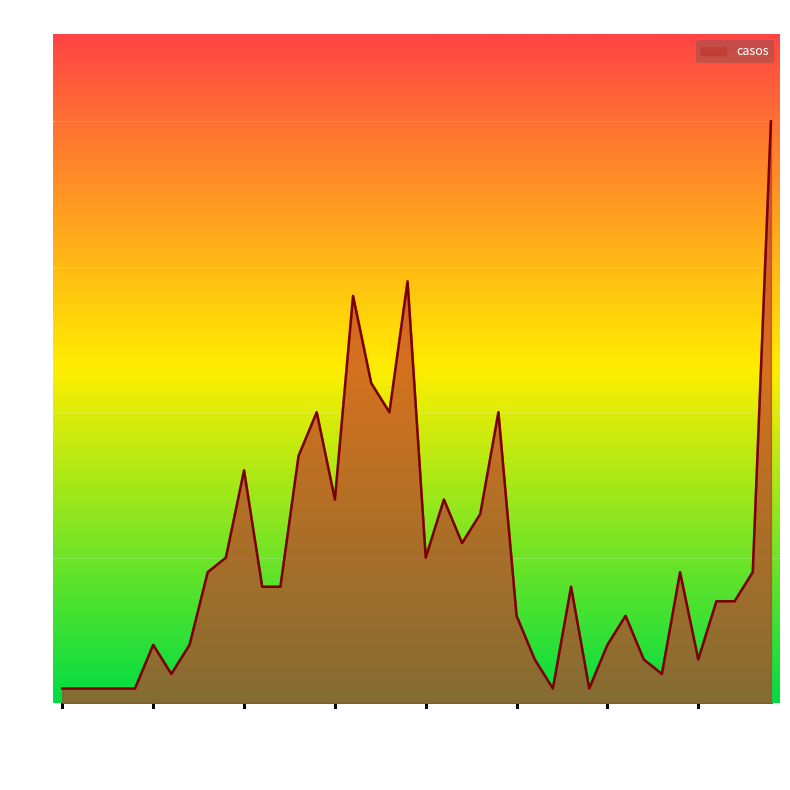

What is the greatest value displayed?

40